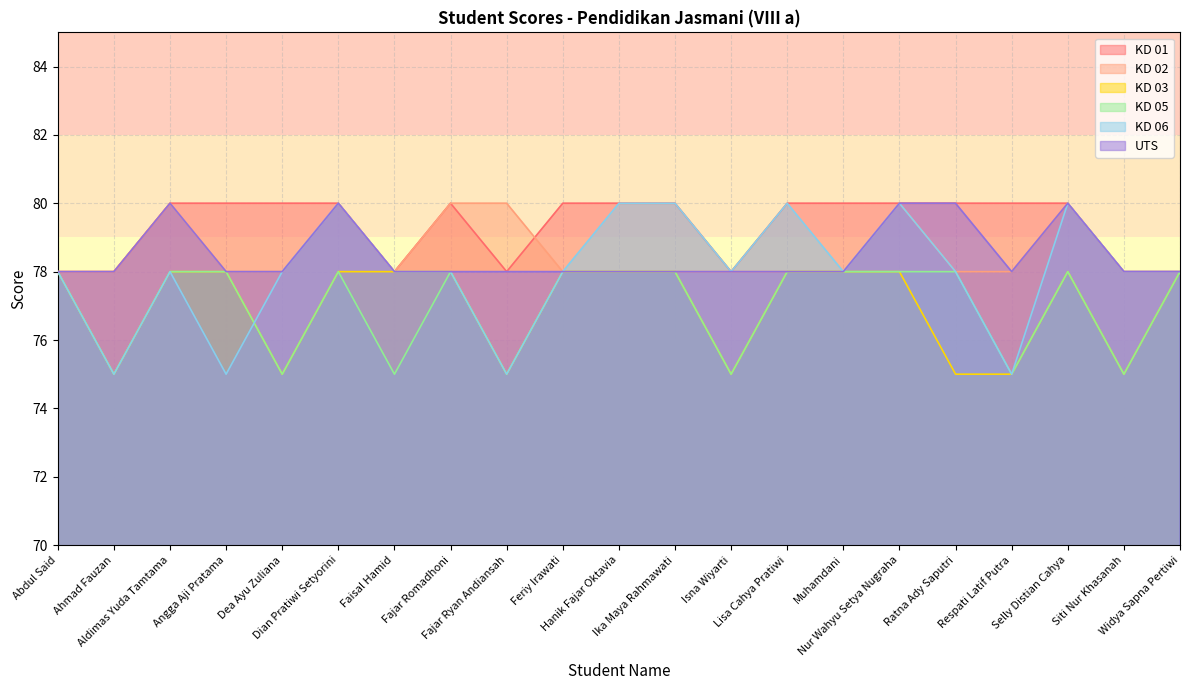

The KD 03 series shows 30 at Fajar Romadhoni. True or false?

False